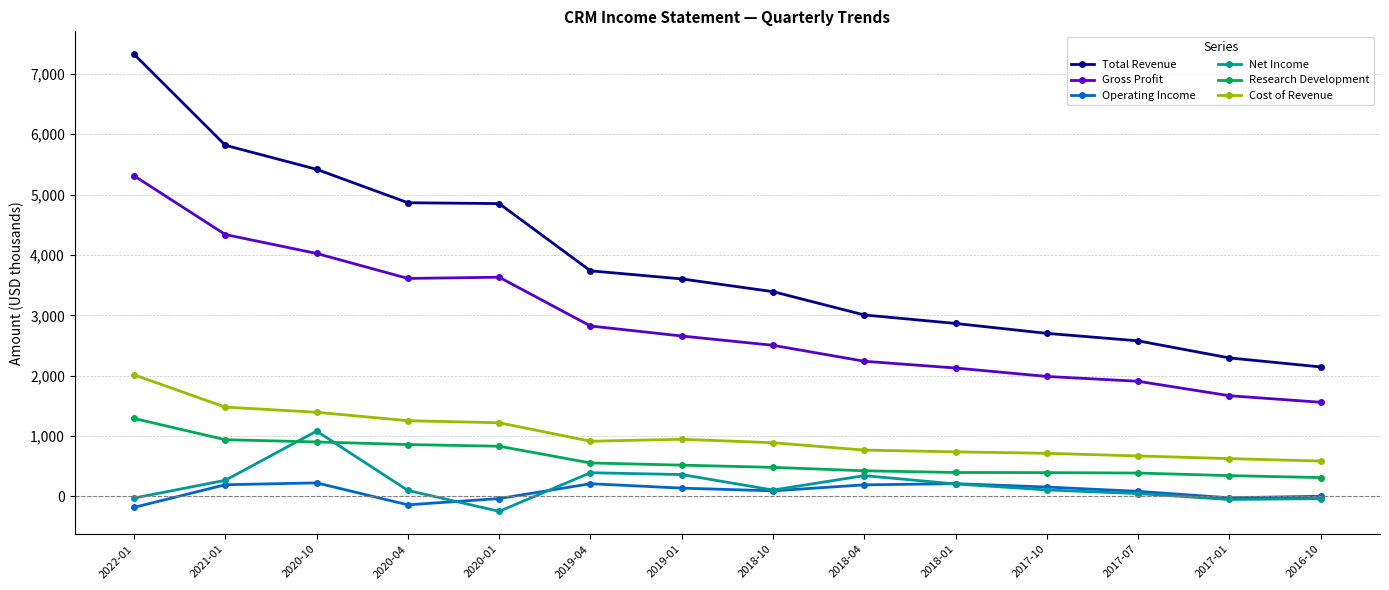

Count the number of categories in the chart.

14